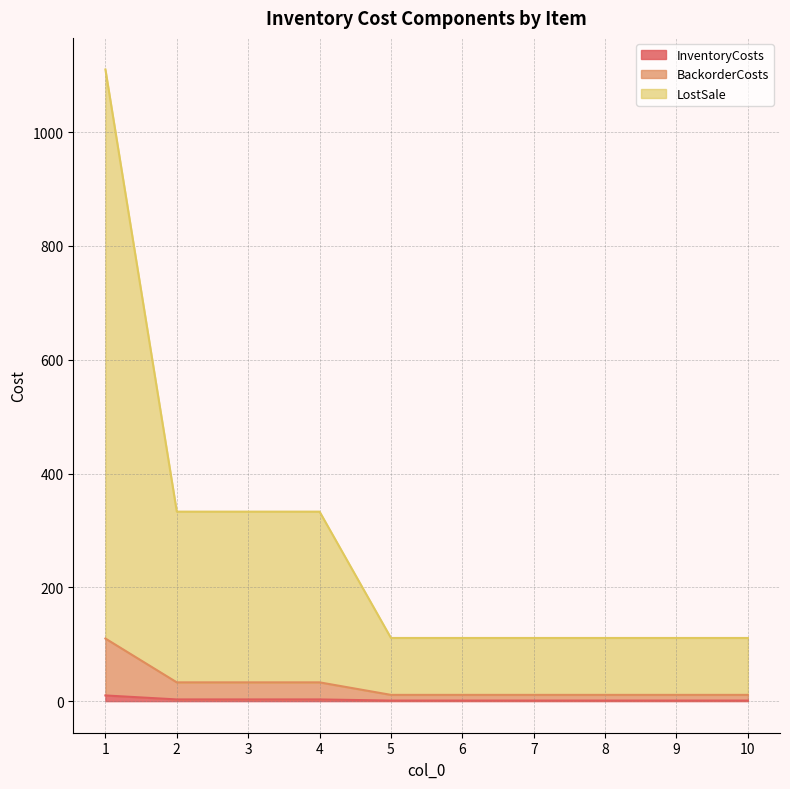

True or false: LostSale has a value of 146 at 8.

False